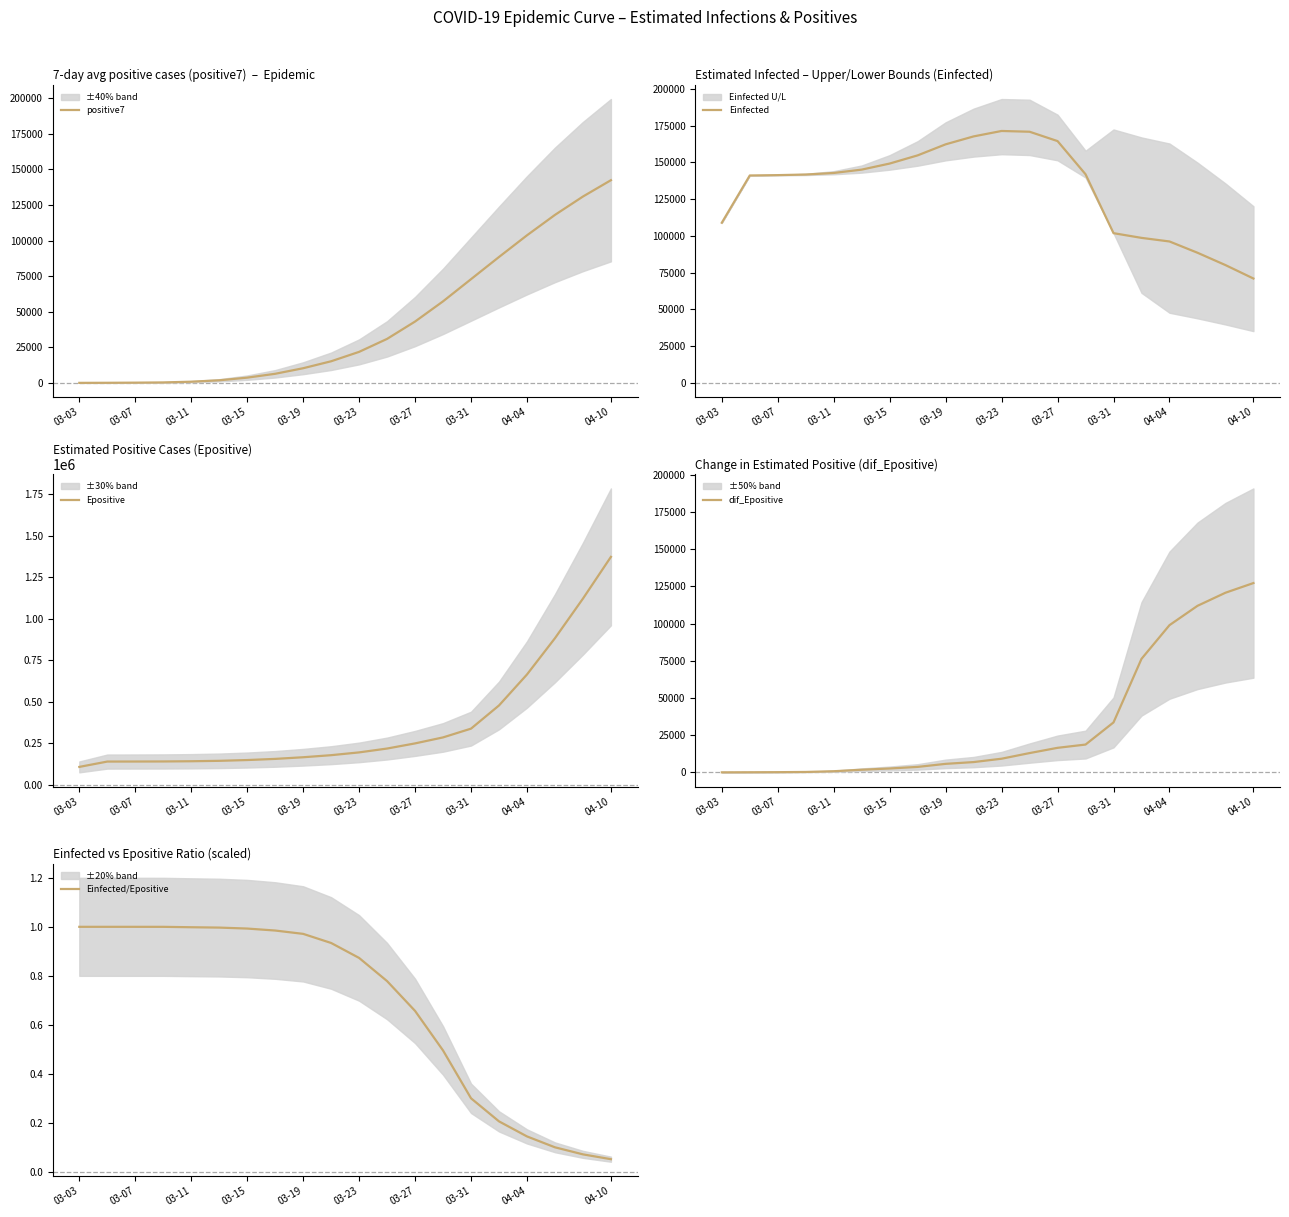

What is the maximum value for positive7?

142306.6